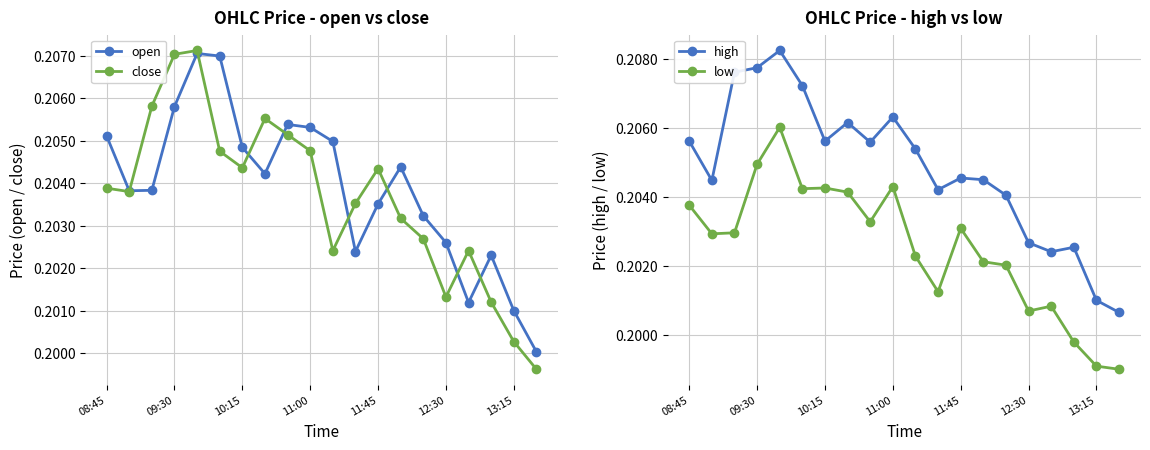

How many open values are between 0 and 1?

20